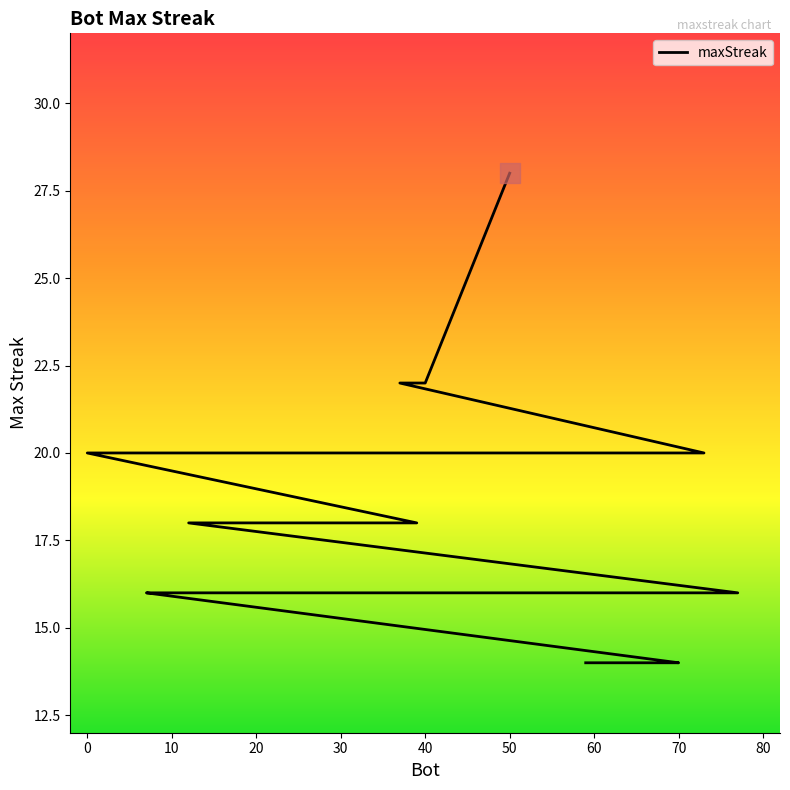

The chart shows a value of 8 at 15. True or false?

False